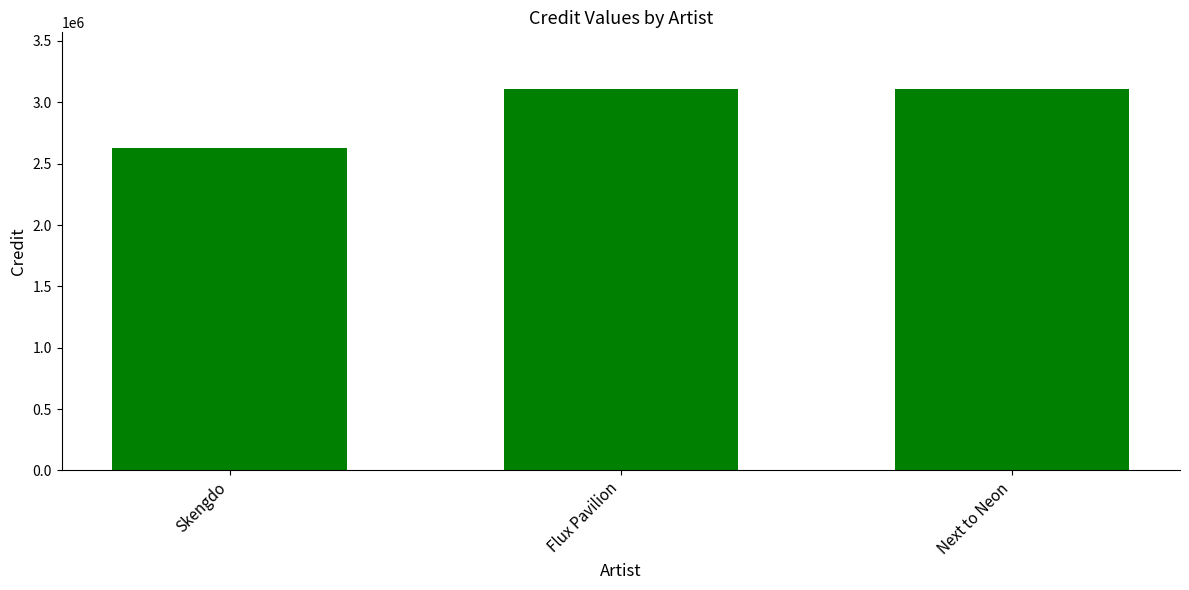

Read the value at Next to Neon.

3104810